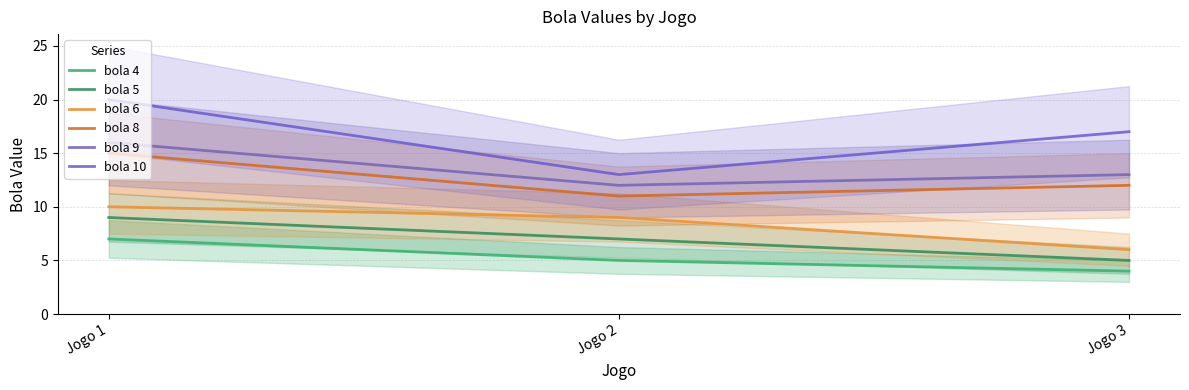

Read the bola 9 value at Jogo 1.

16